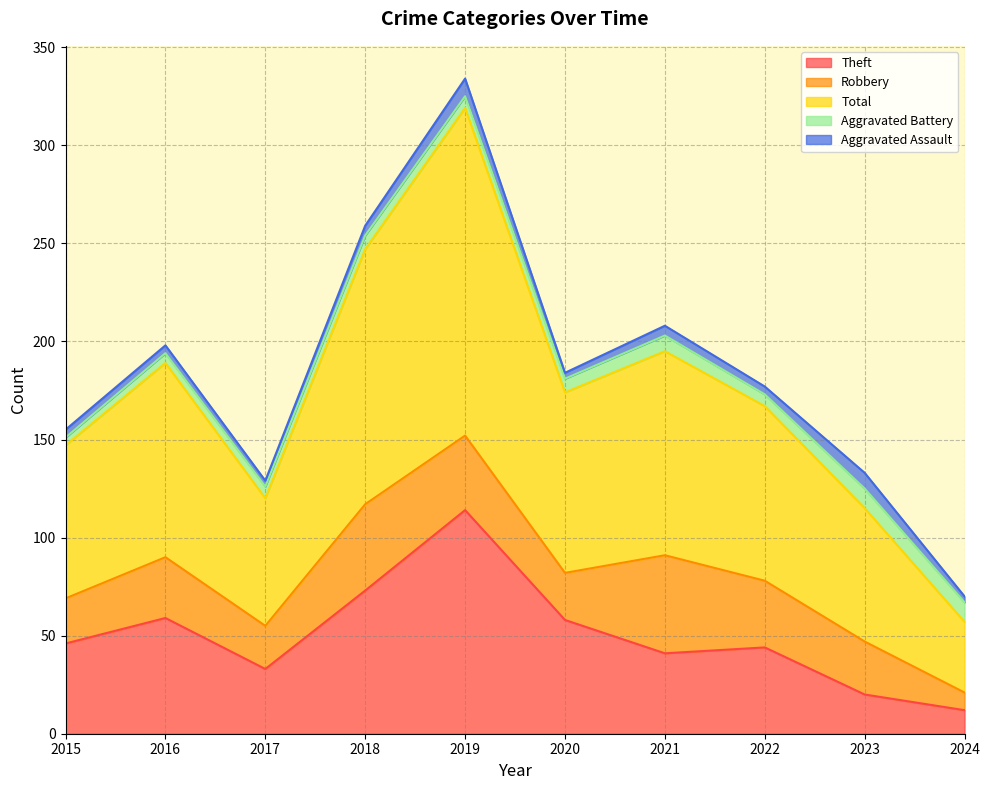

What is the value of the Aggravated Assault point at the 5th from the left?

9